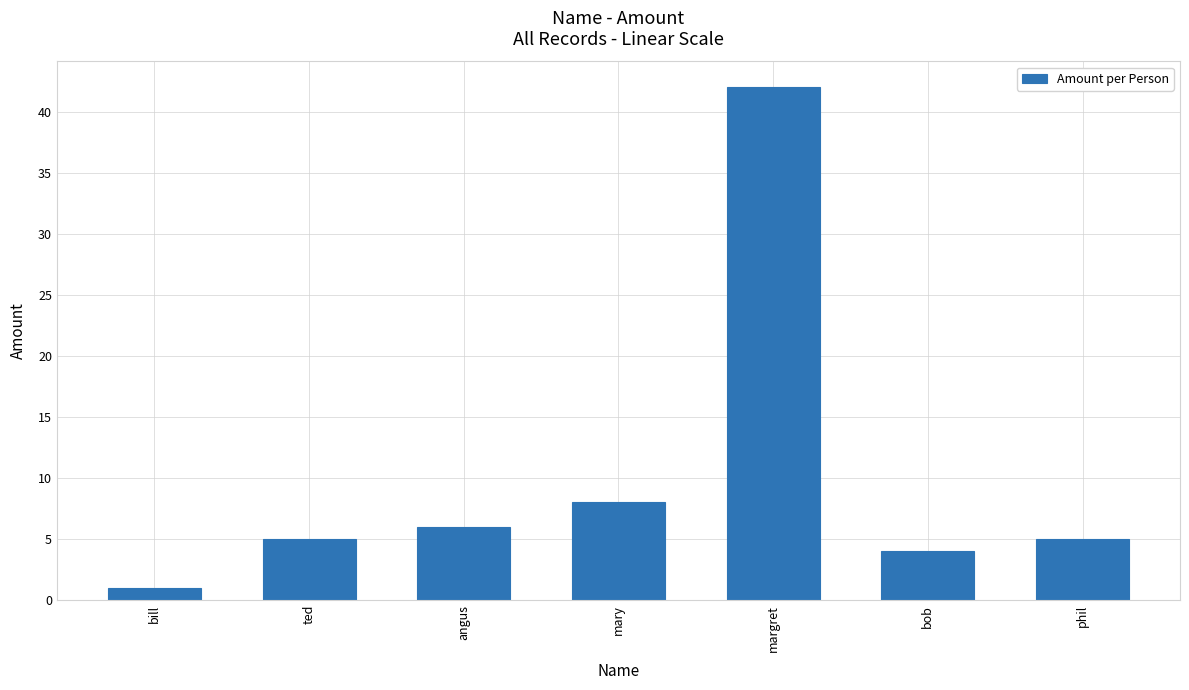

What is the value of the 7th bar from the left?

5